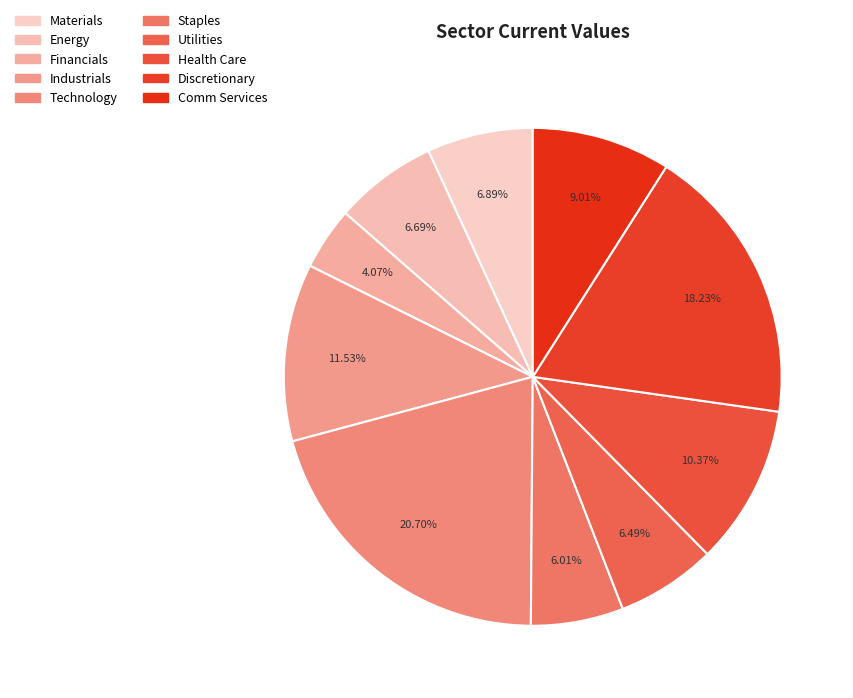

What percentage is the Financials slice, to the nearest percent?

4%